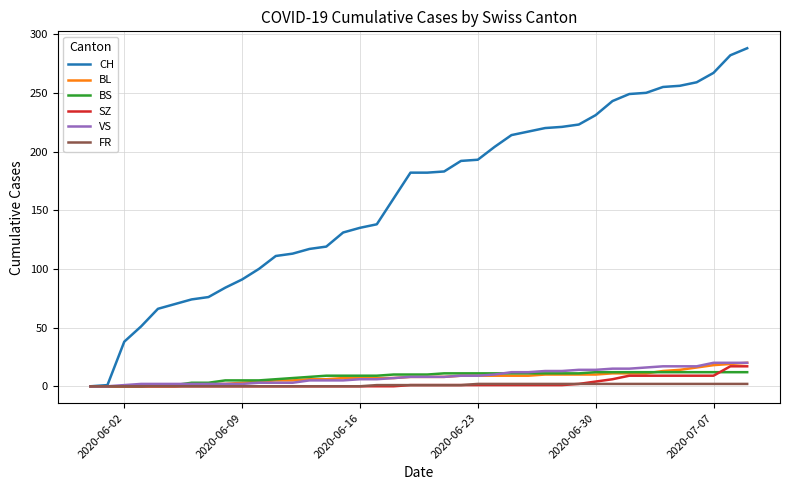

What is the greatest value displayed?

288